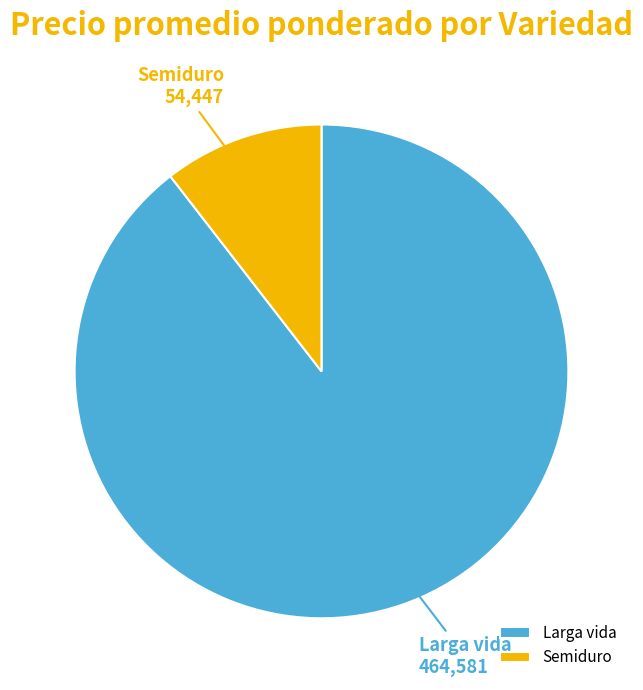

The Larga vida slice represents 1% of the pie. True or false?

False